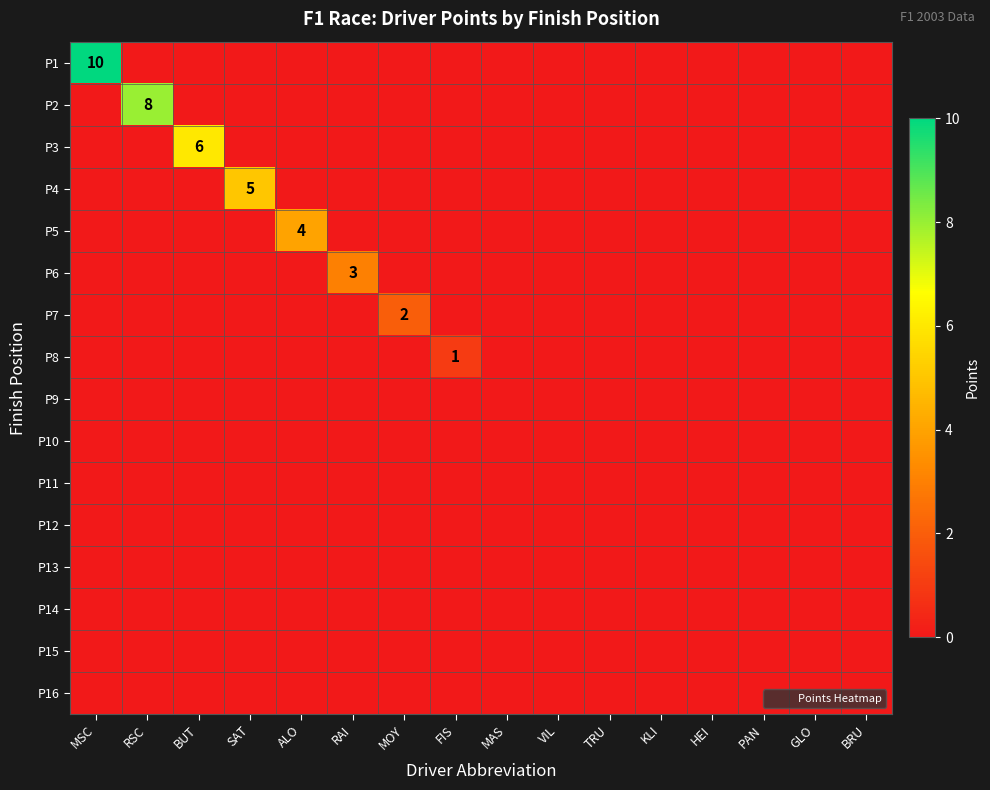

Is it true that P1 equals 0 at FIS?

True